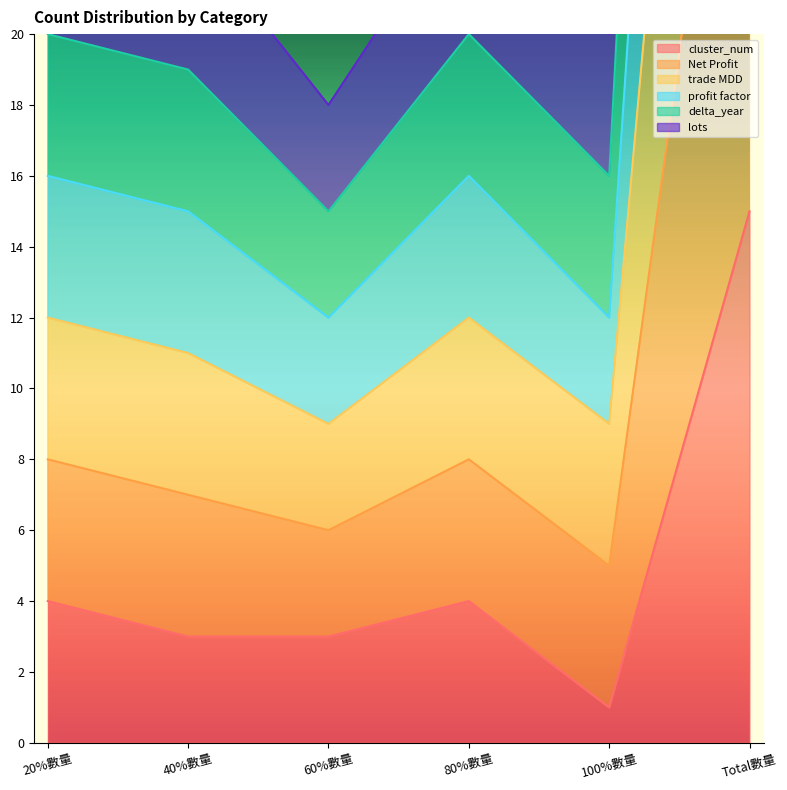

How many series are shown in this chart?

6